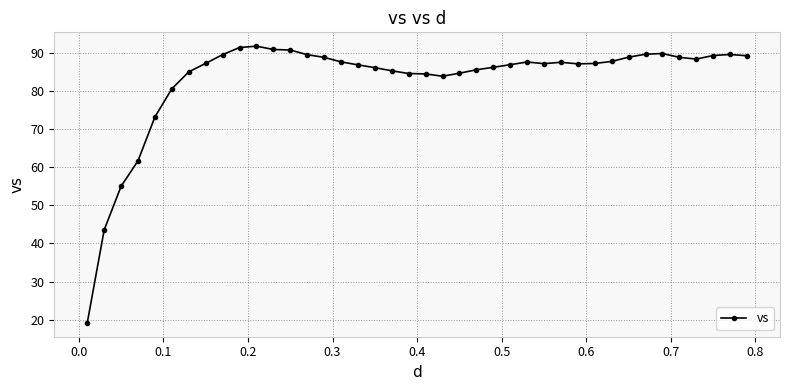

What is the minimum value shown in the chart?

19.2